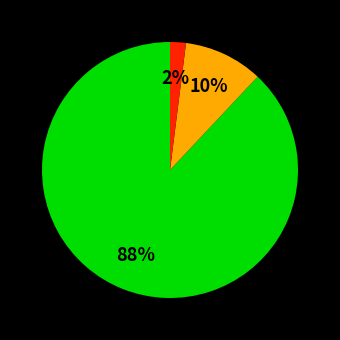

Does any single category account for the majority?

Yes